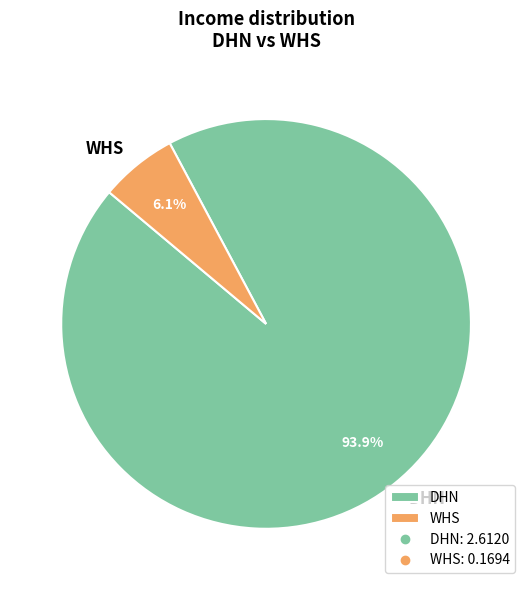

Which category has the biggest portion of the pie?

DHN